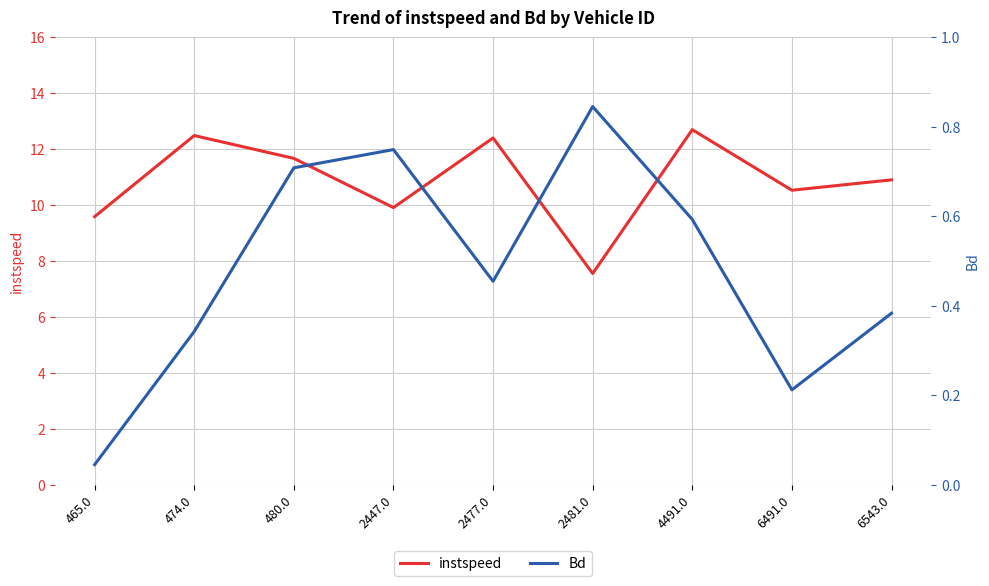

Reading left to right, what are all the values shown in this chart?

instspeed: 465.0=9.6	474.0=12.5	480.0=11.7	2447.0=9.9	2477.0=12.4	2481.0=7.5	4491.0=12.7	6491.0=10.5	6543.0=10.9
Bd: 465.0=0.0	474.0=0.3	480.0=0.7	2447.0=0.7	2477.0=0.5	2481.0=0.8	4491.0=0.6	6491.0=0.2	6543.0=0.4